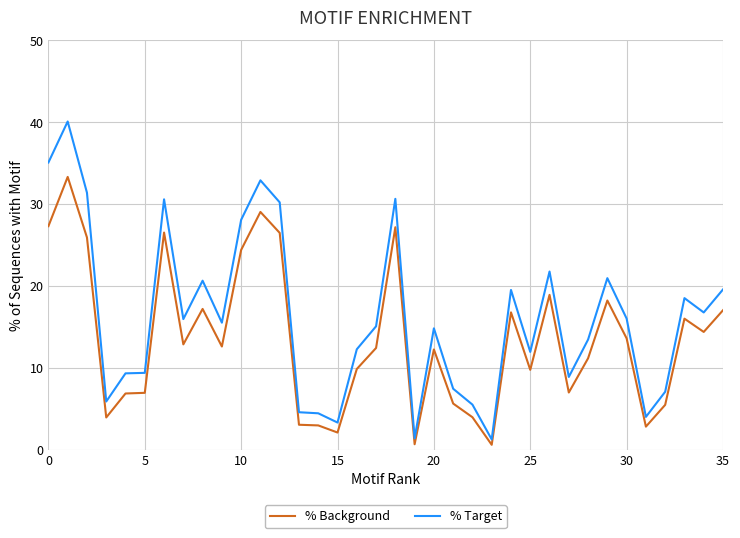

What are all the series names shown in the legend?

% Background, % Target